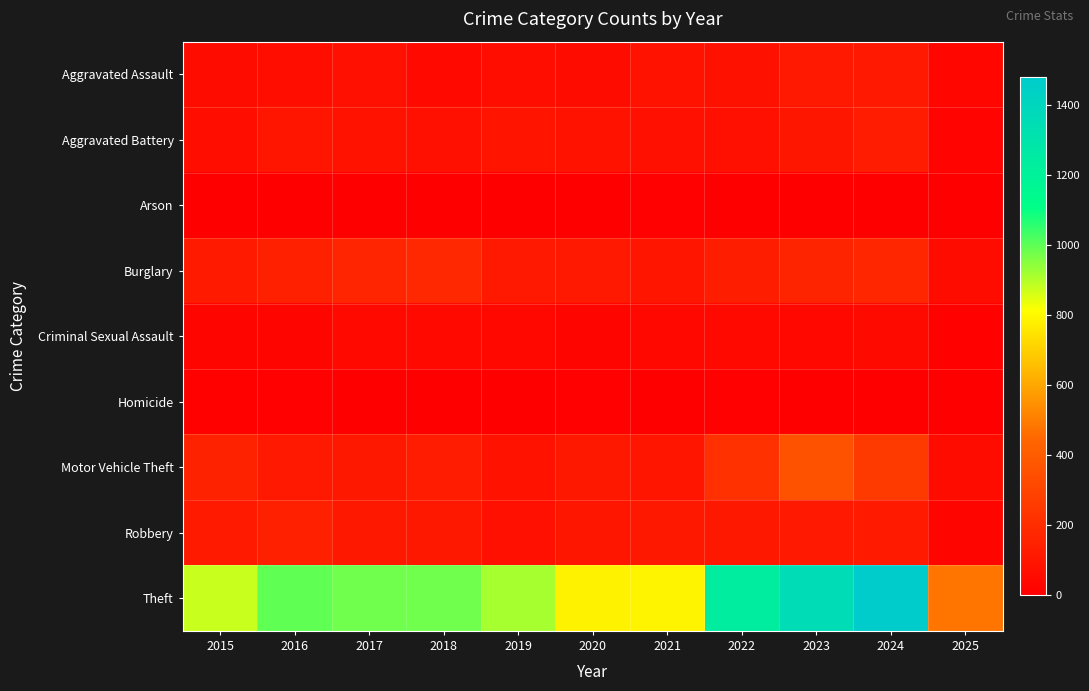

Reading left to right, what are all the values shown in this chart?

Aggravated Assault: 2015=54	2016=66	2017=72	2018=43	2019=65	2020=56	2021=86	2022=78	2023=110	2024=112	2025=34
Aggravated Battery: 2015=64	2016=93	2017=83	2018=70	2019=88	2020=82	2021=75	2022=71	2023=103	2024=127	2025=22
Arson: 2015=2	2016=2	2017=1	2018=3	2019=2	2020=4	2021=8	2022=4	2023=2	2024=2	2025=2
Burglary: 2015=121	2016=139	2017=162	2018=176	2019=110	2020=110	2021=95	2022=132	2023=161	2024=169	2025=52
Criminal Sexual Assault: 2015=28	2016=28	2017=44	2018=43	2019=36	2020=27	2021=36	2022=43	2023=38	2024=49	2025=16
Homicide: 2015=13	2016=8	2017=5	2018=2	2019=0	2020=6	2021=2	2022=10	2023=3	2024=2	2025=0
Motor Vehicle Theft: 2015=152	2016=110	2017=104	2018=127	2019=84	2020=109	2021=96	2022=219	2023=363	2024=259	2025=56
Robbery: 2015=117	2016=144	2017=105	2018=107	2019=75	2020=102	2021=105	2022=108	2023=113	2024=121	2025=24
Theft: 2015=874	2016=999	2017=979	2018=977	2019=914	2020=782	2021=791	2022=1235	2023=1363	2024=1479	2025=480